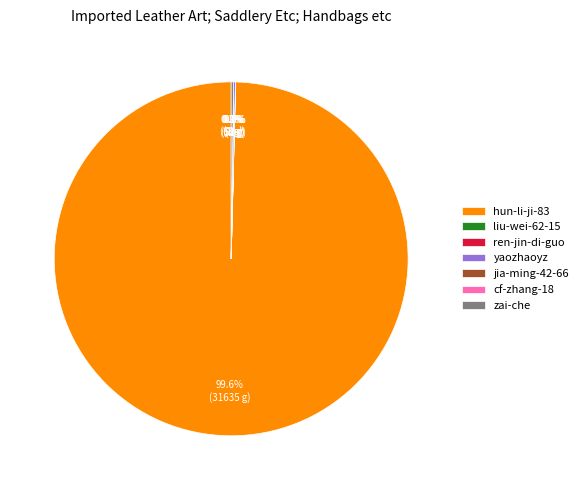

Does any single category account for the majority?

Yes